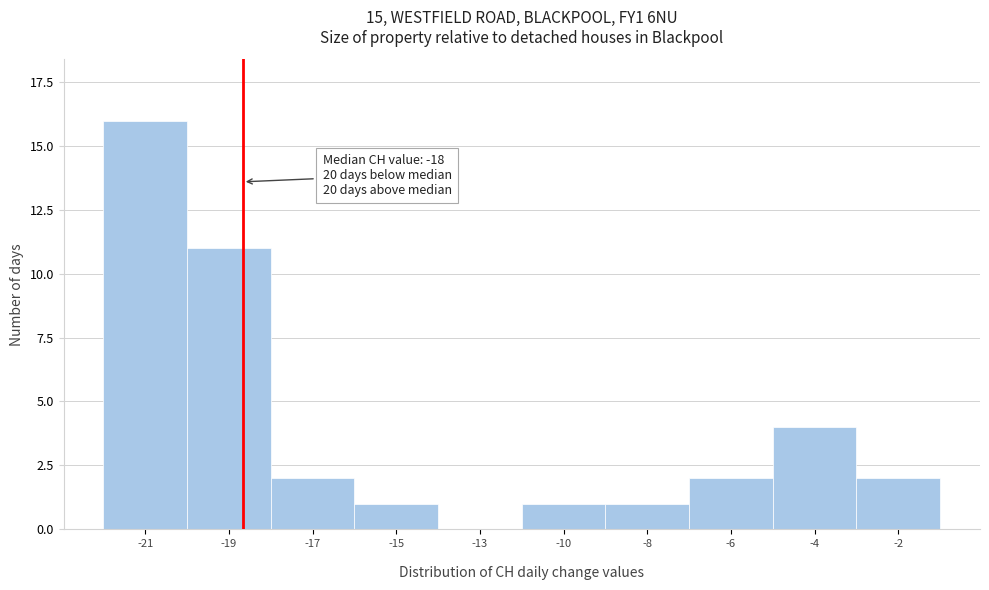

What is the greatest value displayed?

16